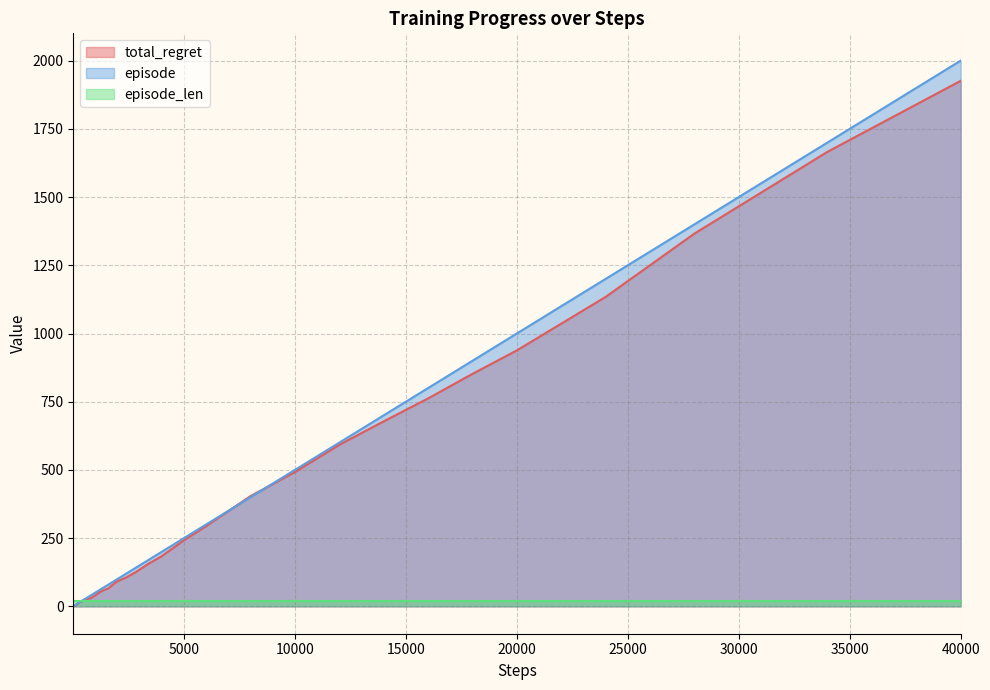

At which category does the chart reach its peak across all series?

40000